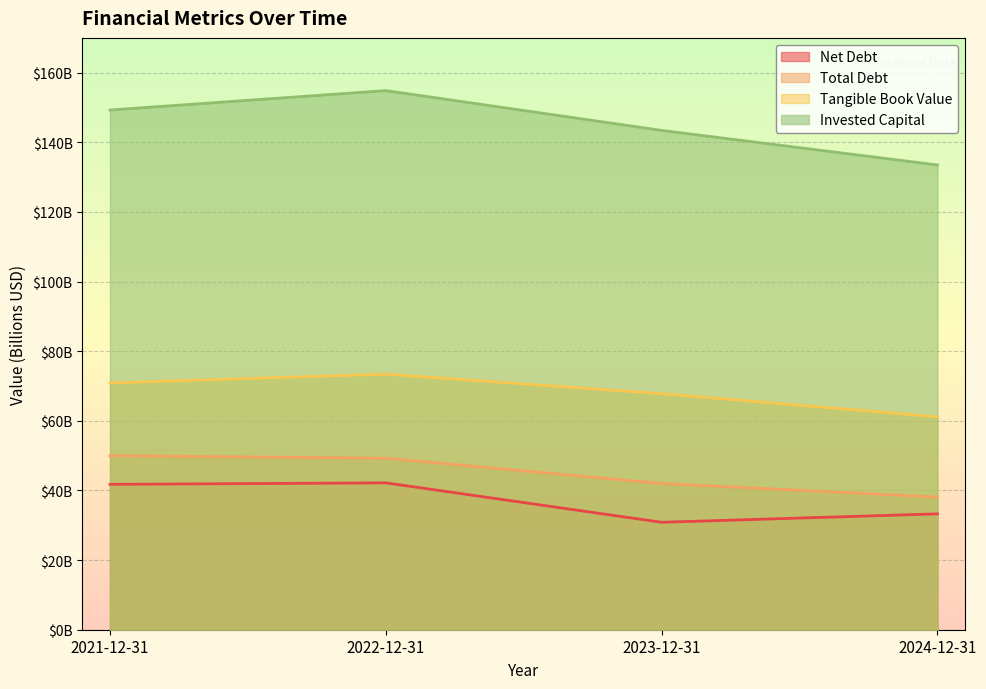

Which series has the largest total across all categories?

Invested Capital